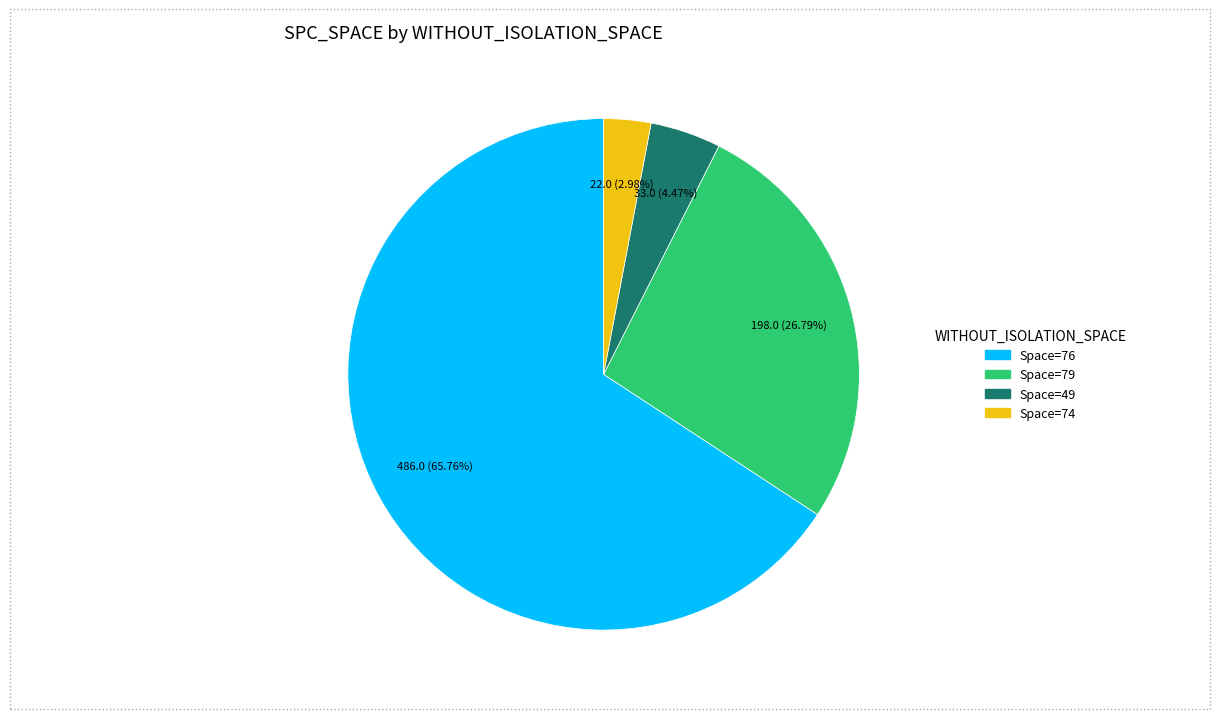

Does any single category account for the majority?

Yes